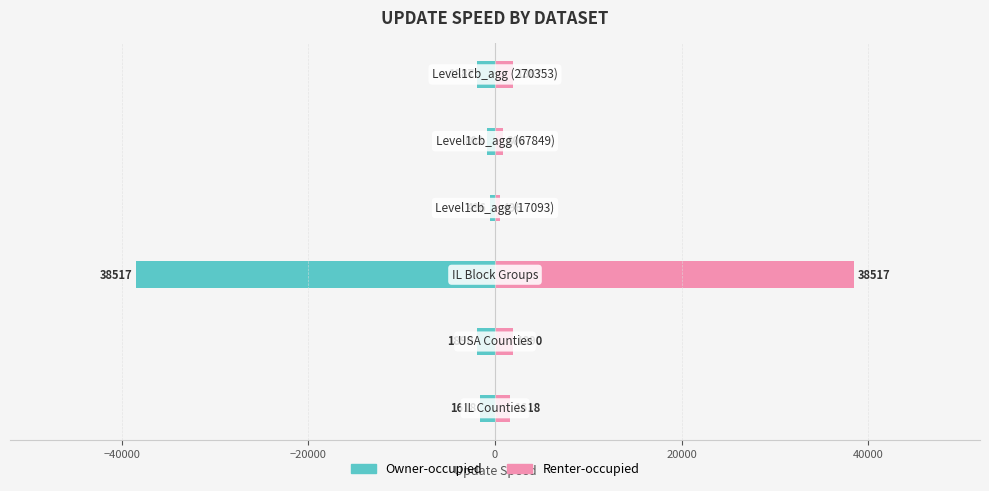

Reading left to right, what are all the values shown in this chart?

Owner-occupied: −60000=-1618	−40000=-1890	−20000=-38517	0=-496	20000=-808	40000=-1887
Renter-occupied: −60000=1618	−40000=1890	−20000=38517	0=496	20000=808	40000=1887